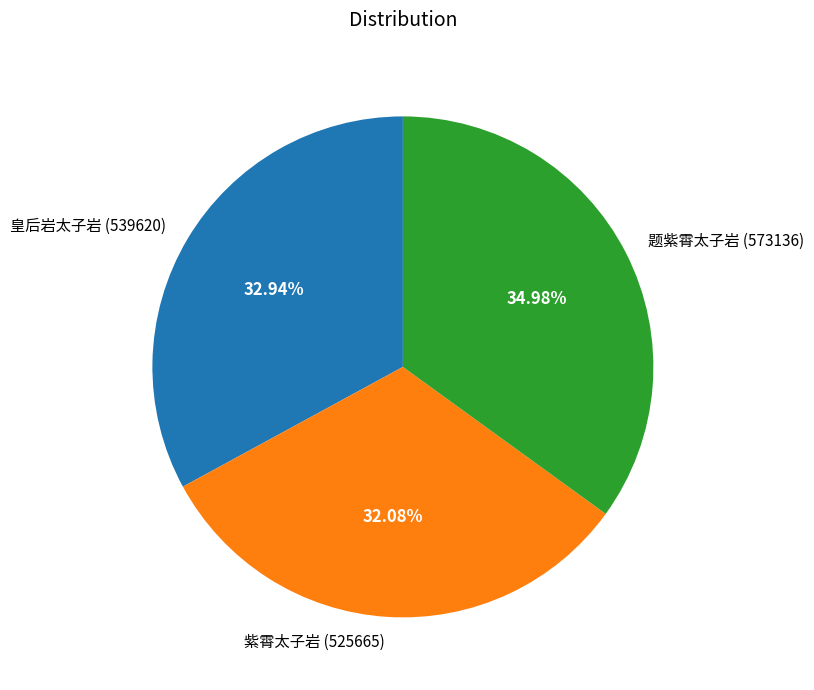

The 题紫霄太子岩 slice represents 35% of the pie. True or false?

True